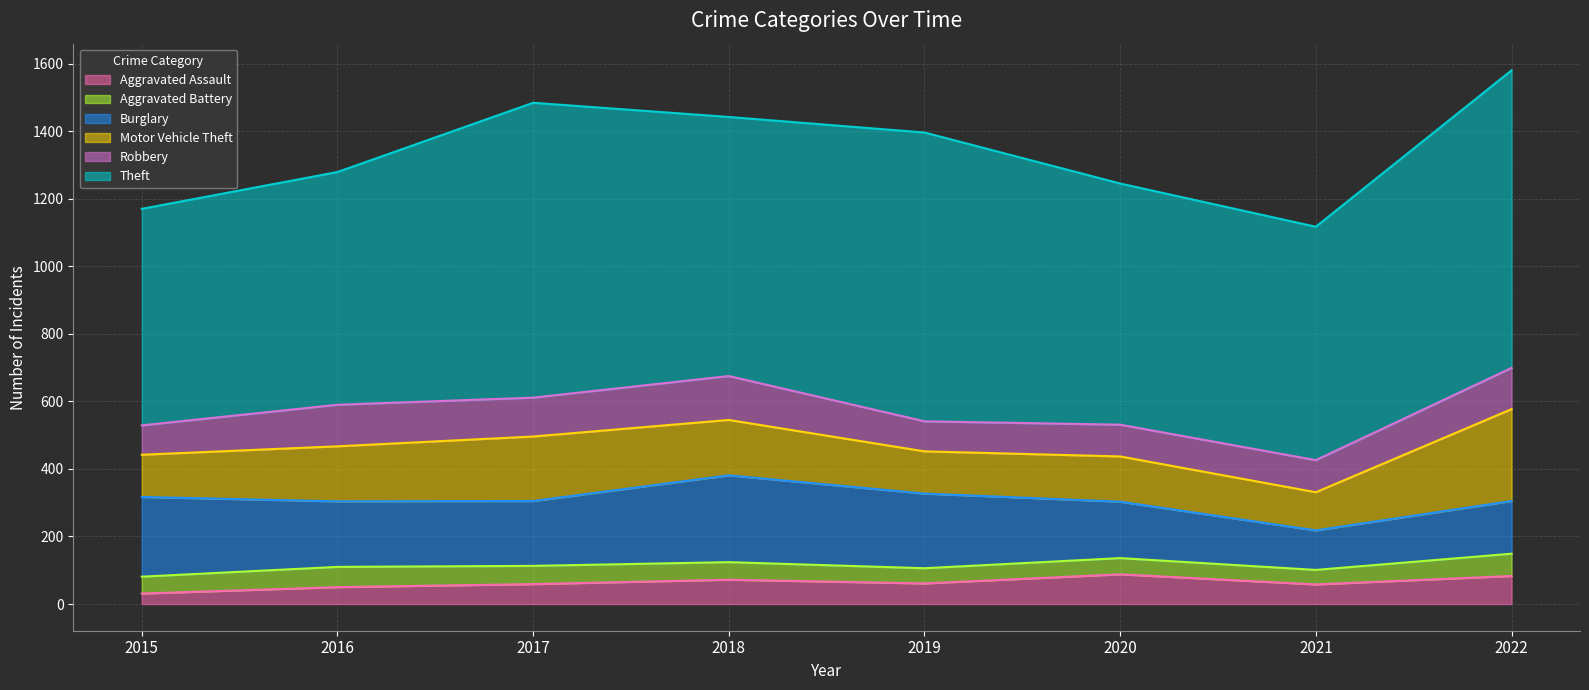

Reading left to right, what are all the values shown in this chart?

Aggravated Assault: 2015=31	2016=50	2017=59	2018=72	2019=61	2020=88	2021=58	2022=83
Aggravated Battery: 2015=50	2016=60	2017=54	2018=52	2019=45	2020=48	2021=43	2022=66
Burglary: 2015=236	2016=194	2017=192	2018=257	2019=221	2020=167	2021=117	2022=156
Motor Vehicle Theft: 2015=125	2016=163	2017=191	2018=164	2019=125	2020=134	2021=113	2022=272
Robbery: 2015=87	2016=123	2017=115	2018=130	2019=89	2020=94	2021=95	2022=122
Theft: 2015=641	2016=689	2017=873	2018=767	2019=855	2020=714	2021=691	2022=881